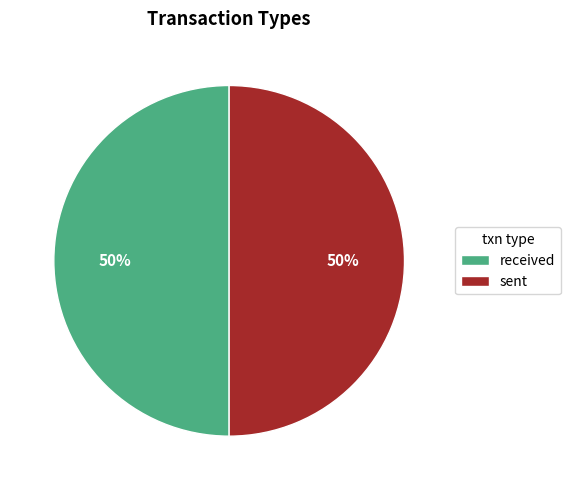

True or false: received accounts for 50% of the total.

True